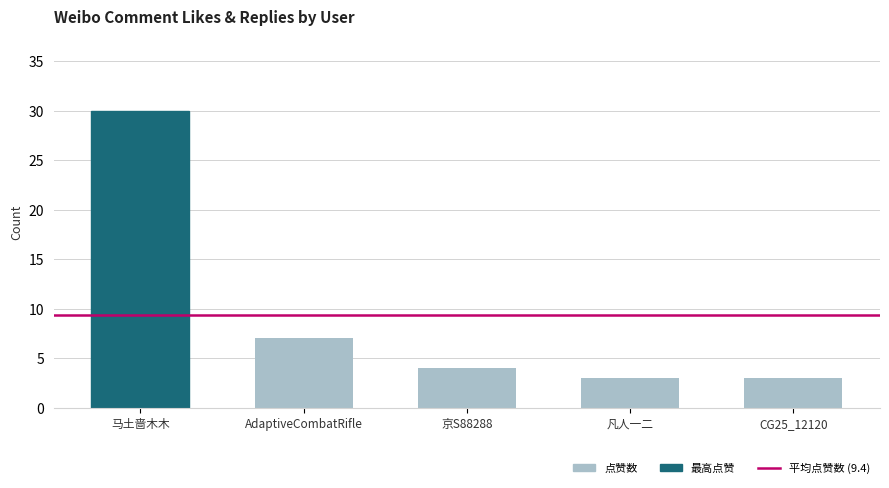

Which label corresponds to the largest value in the chart?

马土啬木木